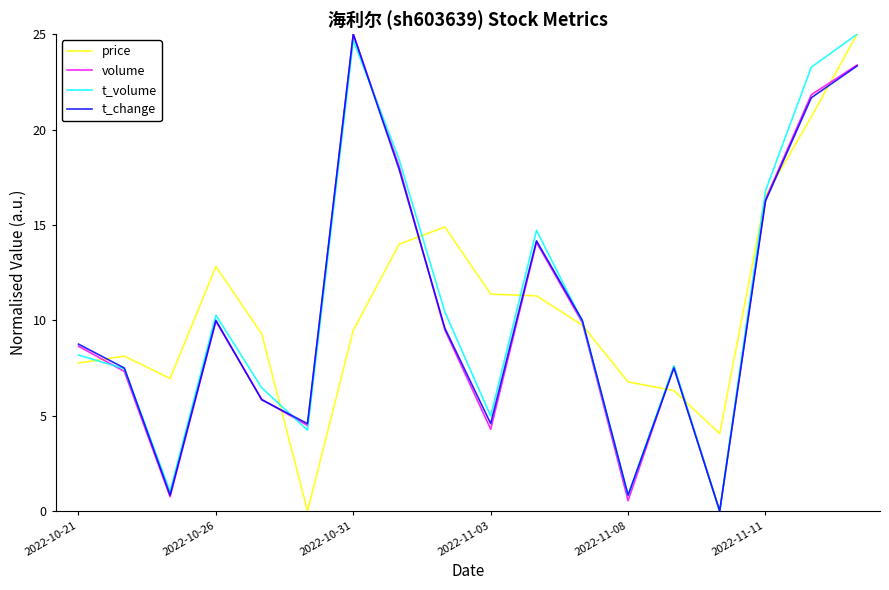

How many values in price are above zero?

17